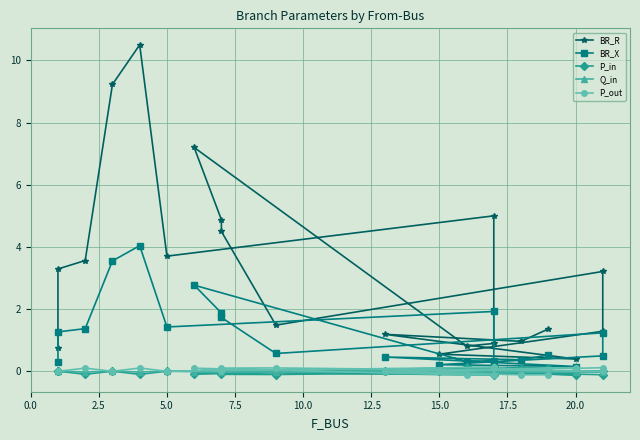

True or false: P_in has a value of 0.0 at 17.5.

False